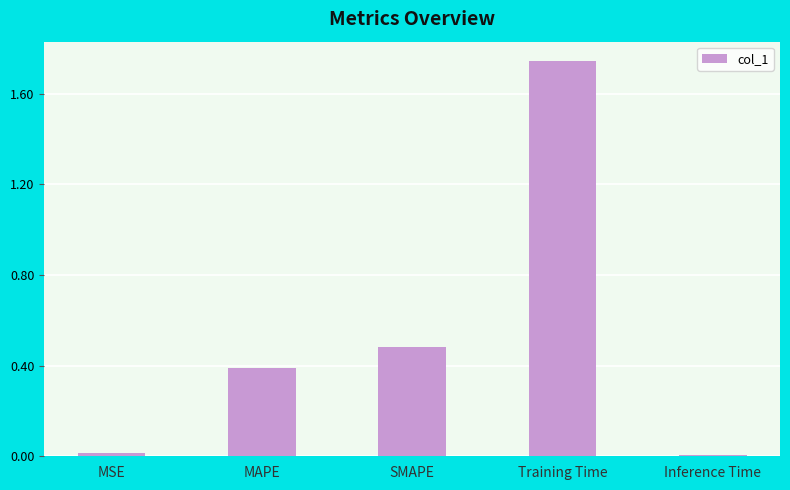

What is the value of the 2nd bar from the left?

0.4